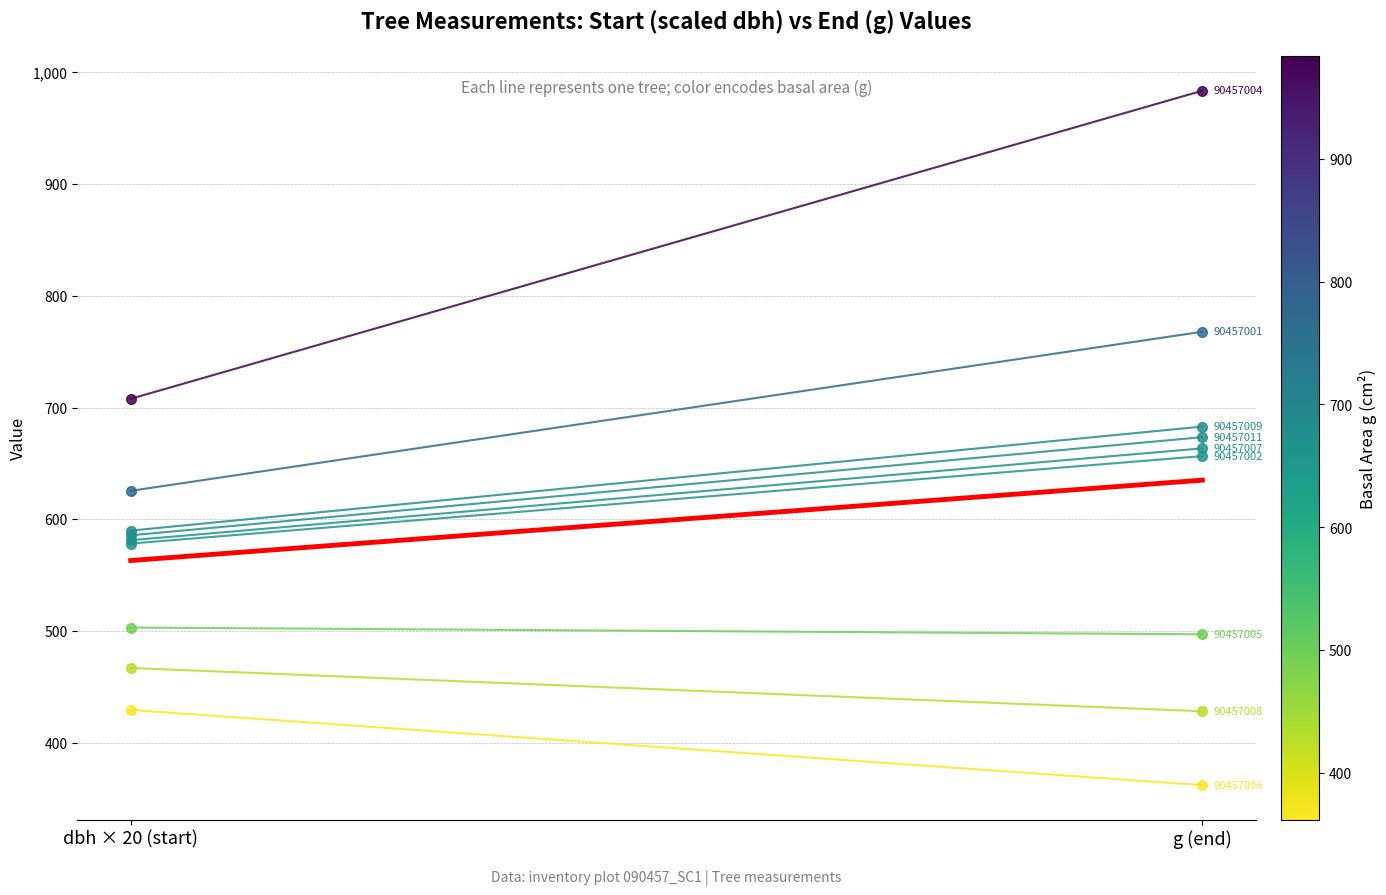

What is the greatest value displayed?

635.0